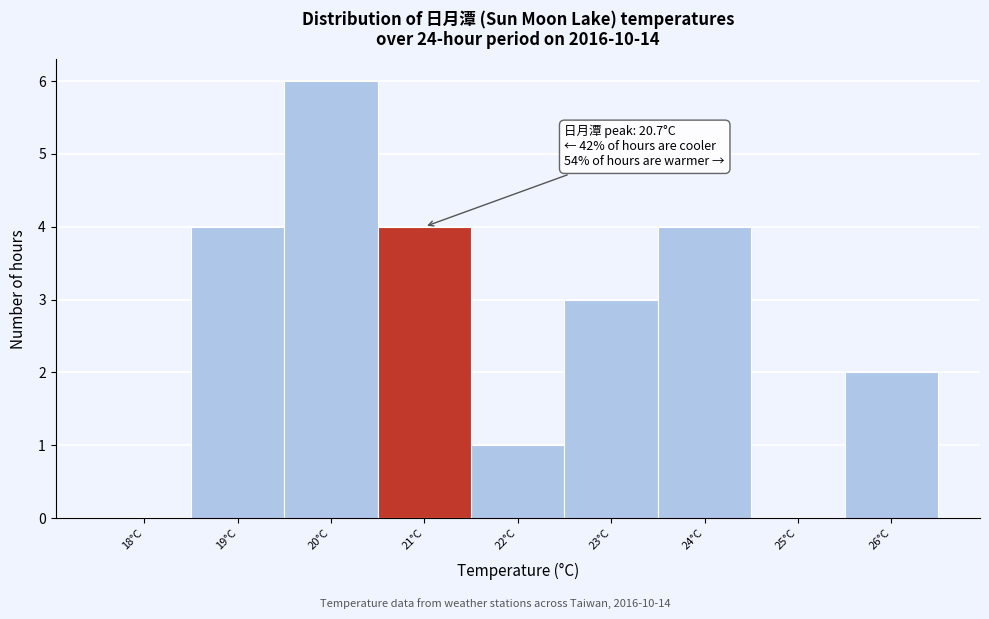

Over which range of the x-axis is the bar tallest?

19.5 to 20.5